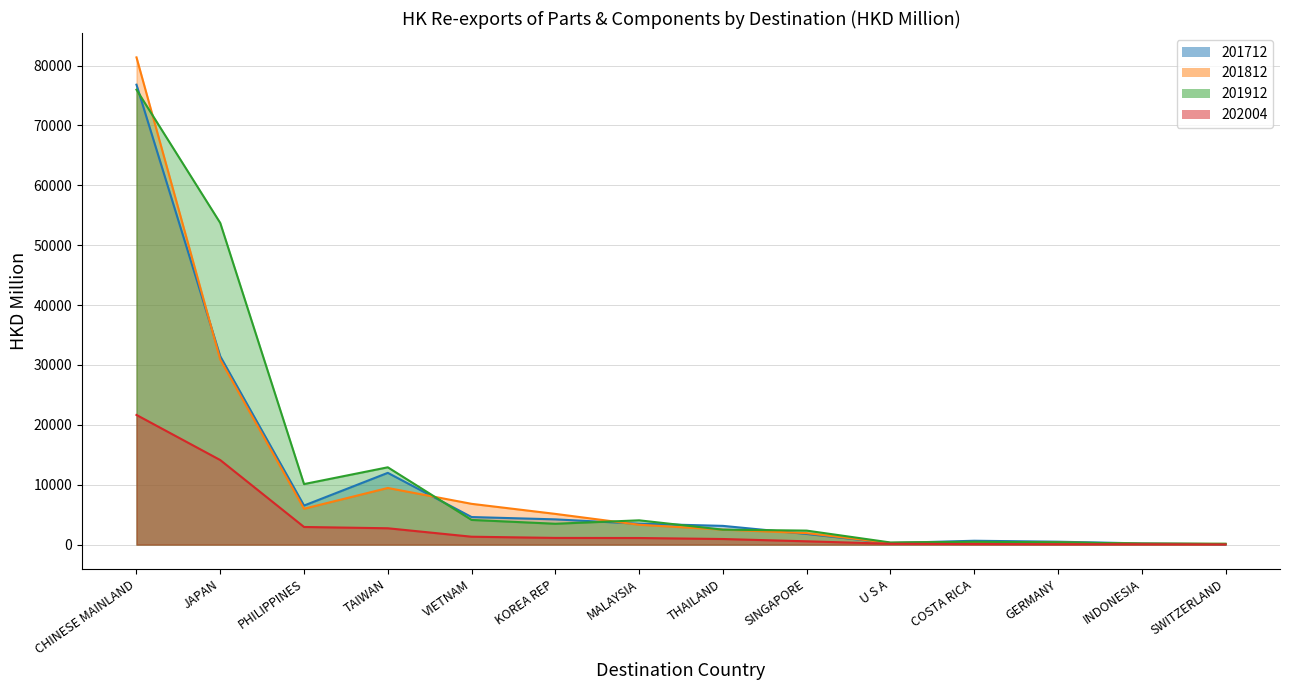

True or false: 201812 has more than 1 points higher than both neighbors.

True